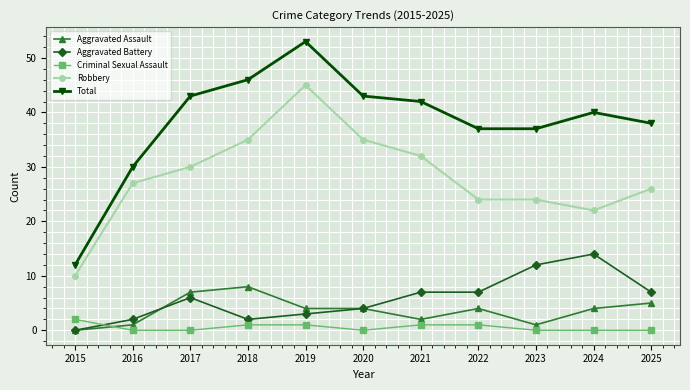

Which series has the largest total across all categories?

Total